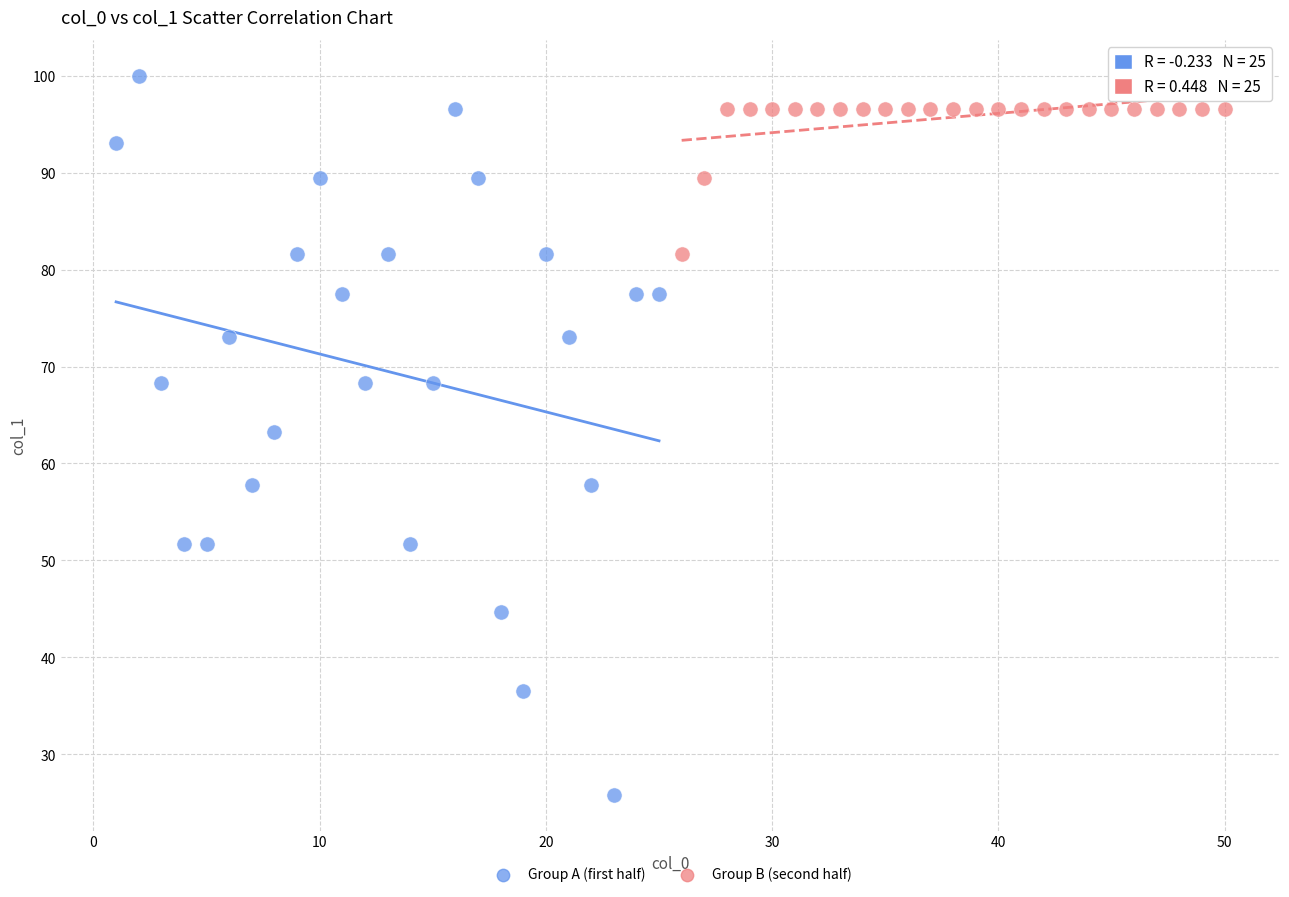

Which series has the widest spread of Y values?

Group A (first half)